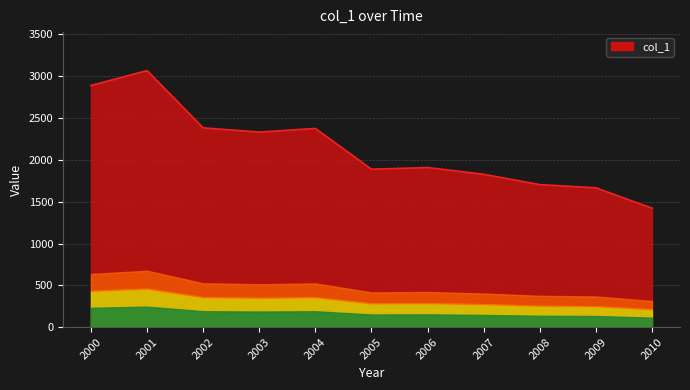

True or false: the data has more than 1 interior local peaks.

True